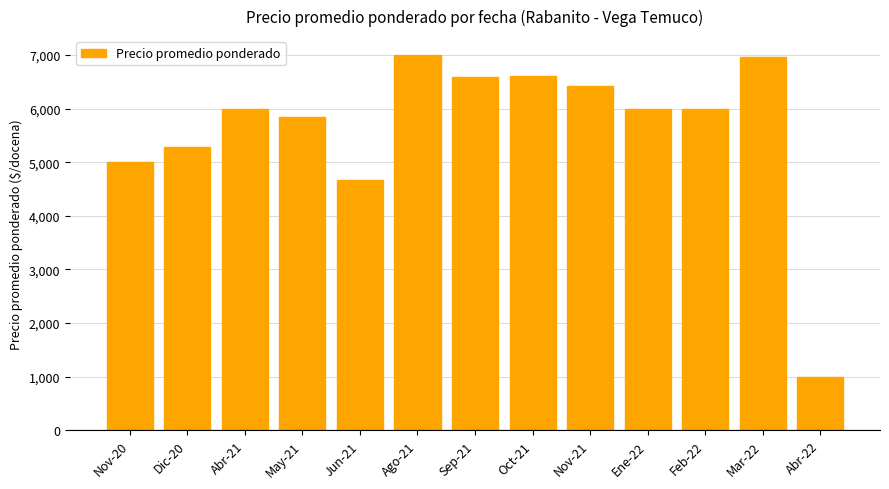

What position from the right is Feb-22?

3